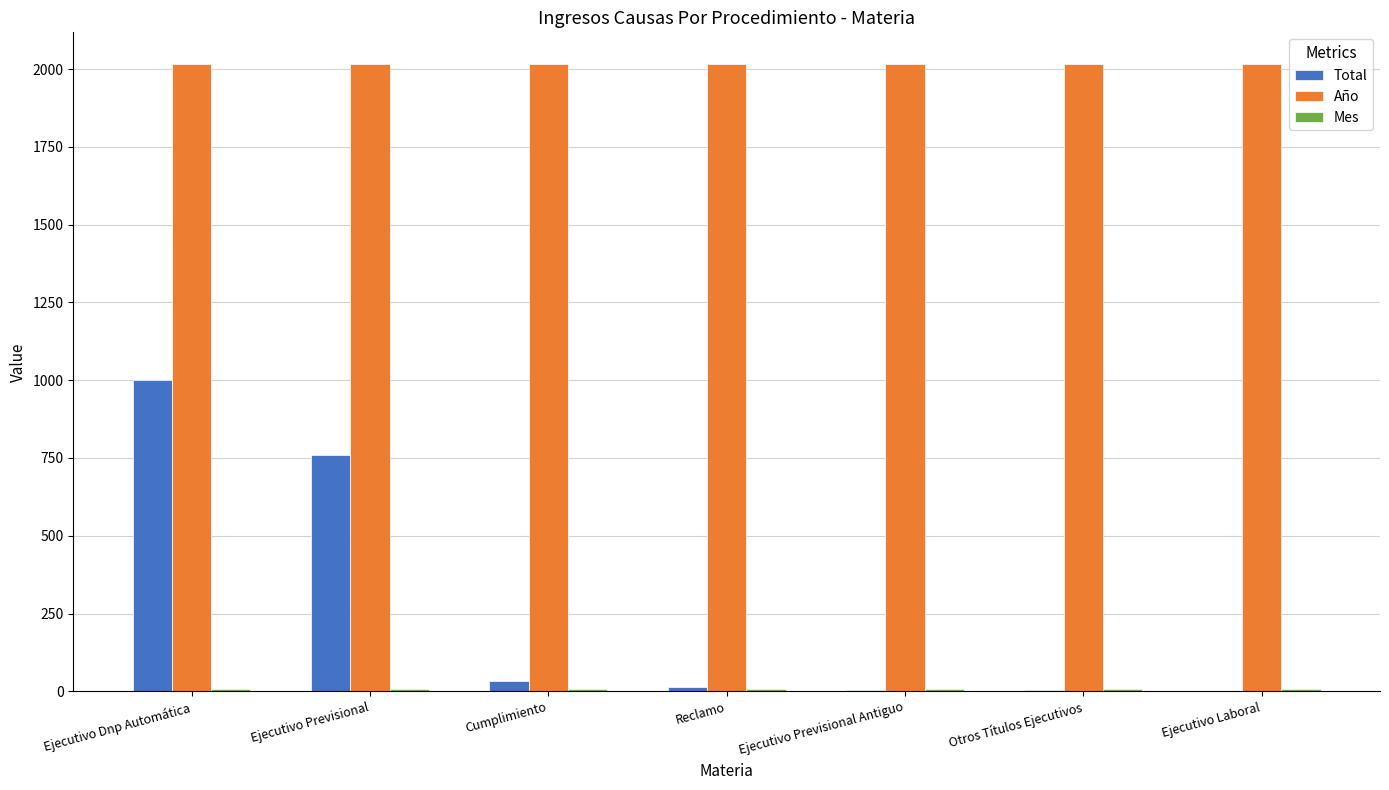

Is it true that Año equals 2017 at Otros Títulos Ejecutivos?

True